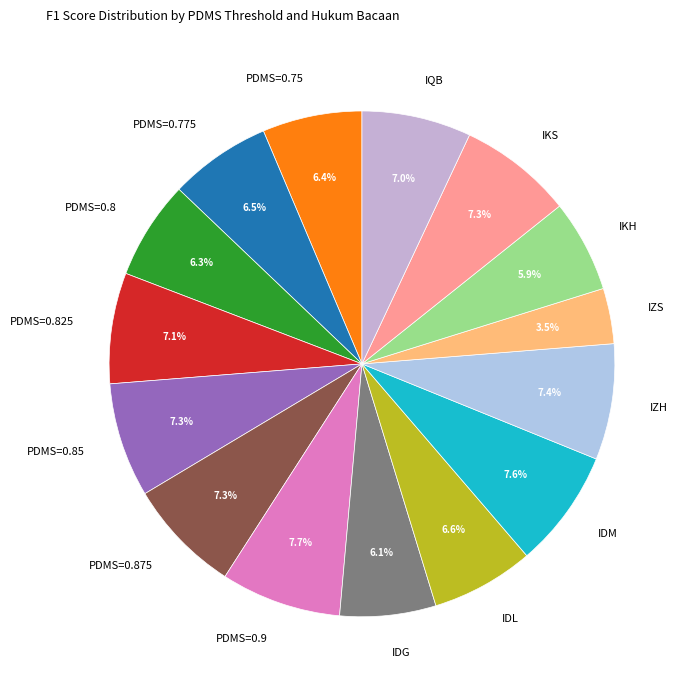

True or false: IZH accounts for 1% of the total.

False